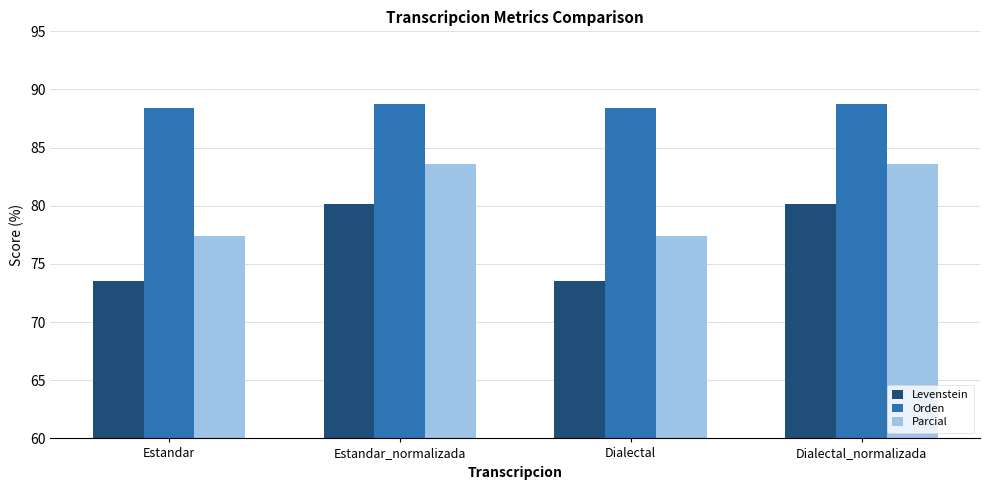

True or false: Orden has a value of 88.8 at Dialectal_normalizada.

True